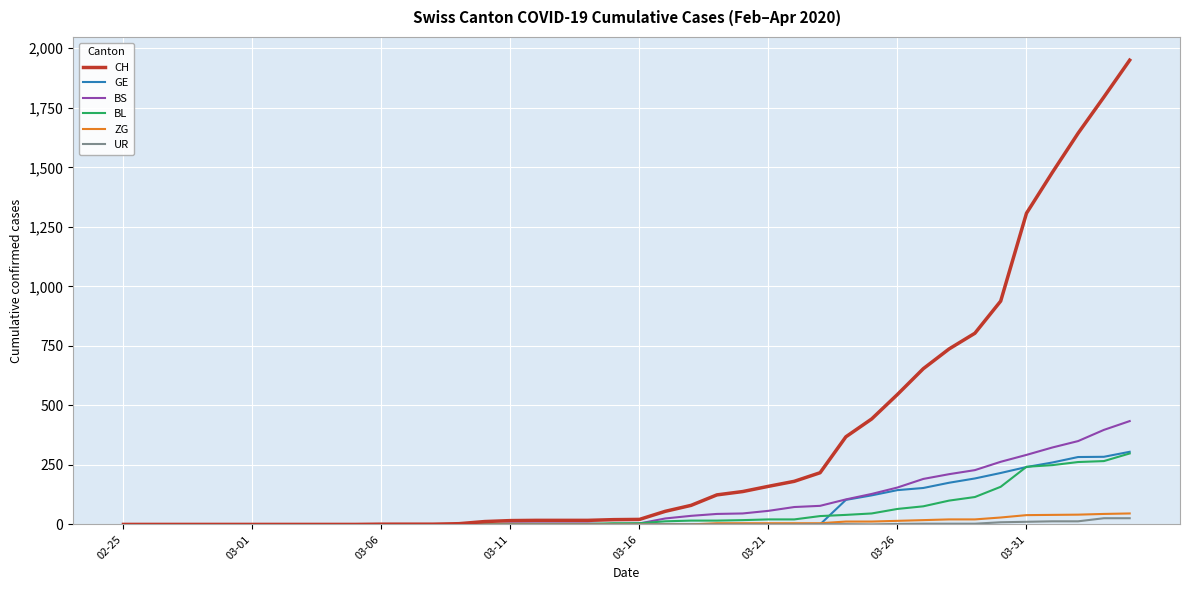

What is the greatest value displayed?

1950